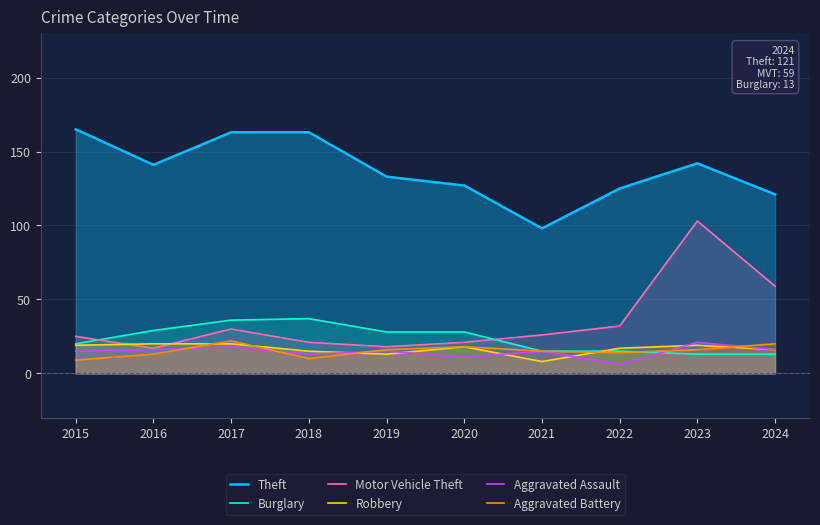

The Aggravated Assault series shows 28 at 2017. True or false?

False